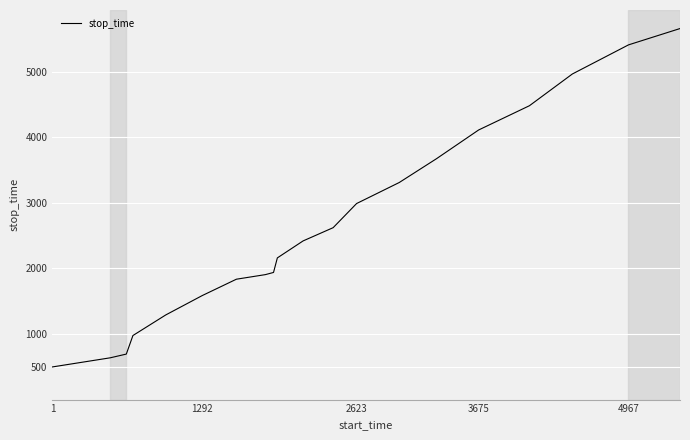

What is the greatest value displayed?

5659